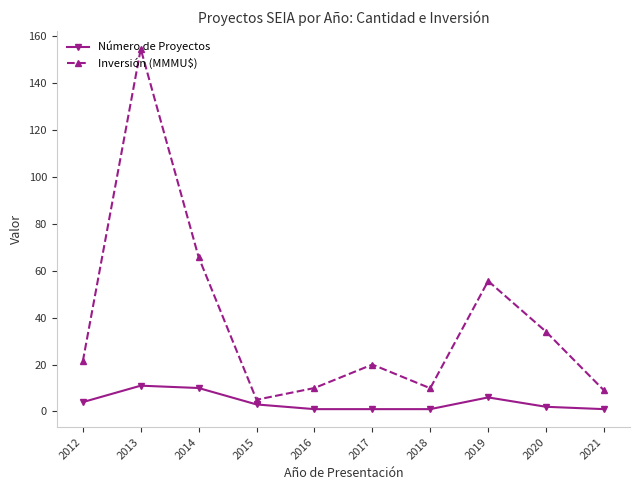

Which category has the highest value in the Inversión (MMMU$) series?

2013